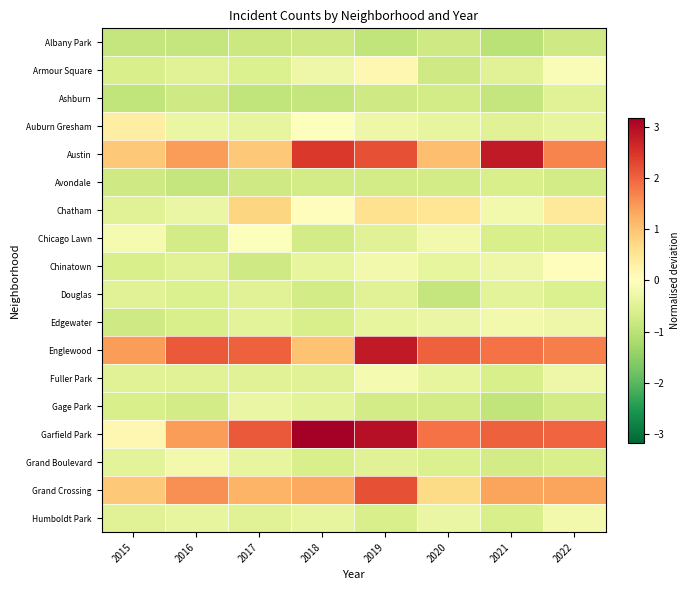

Rank the series by their maximum value, from lowest to highest.

Albany Park, Avondale, Ashburn, Douglas, Gage Park, Edgewater, Grand Boulevard, Humboldt Park, Fuller Park, Chicago Lawn, Chinatown, Armour Square, Auburn Gresham, Chatham, Grand Crossing, Austin, Englewood, Garfield Park